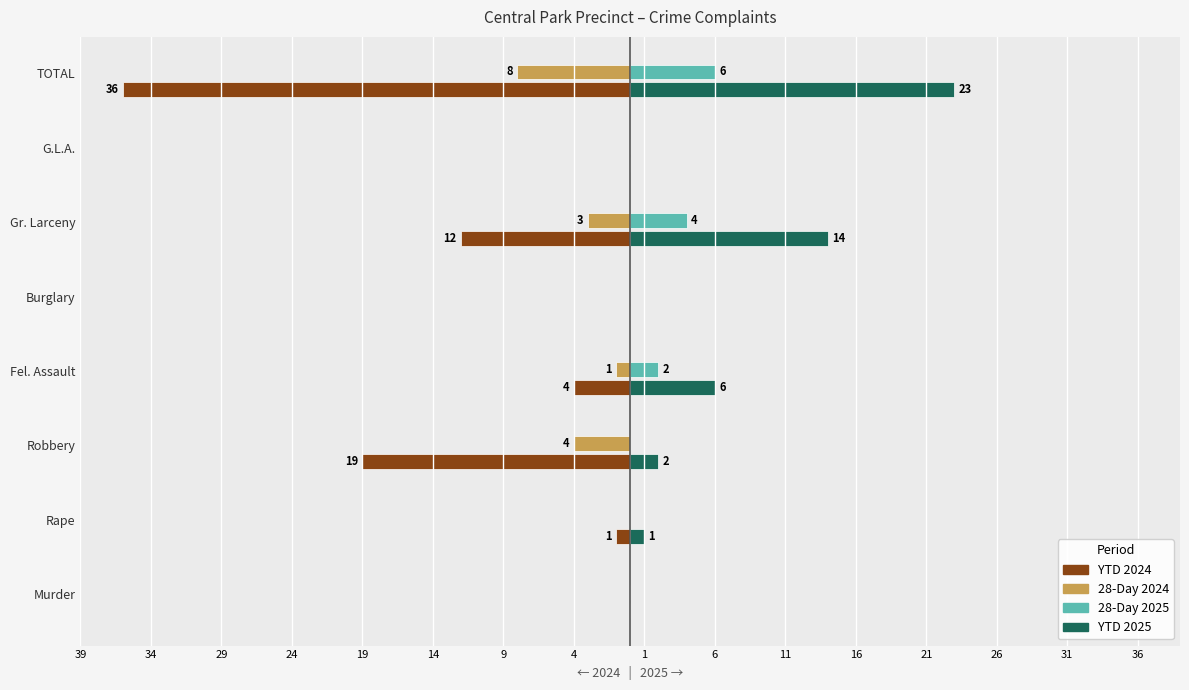

What are all the series names shown in the legend?

YTD 2024, 28-Day 2024, 28-Day 2025, YTD 2025